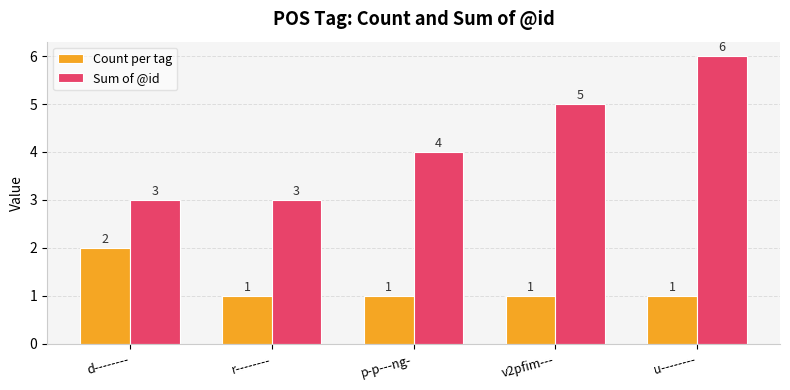

Reading left to right, list all the values displayed in this chart.

Count per tag: d--------=2	r--------=1	p-p---ng-=1	v2pfim---=1	u--------=1
Sum of @id: d--------=3	r--------=3	p-p---ng-=4	v2pfim---=5	u--------=6